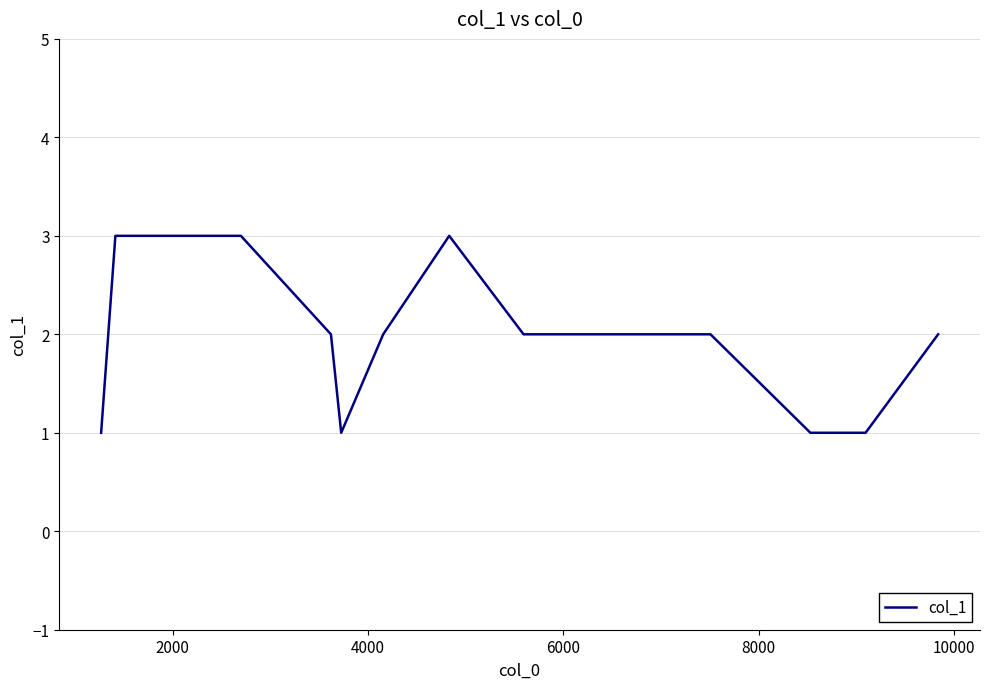

Reading left to right, extract all data points from this chart.

1	3	3	2	1	2	3	2	2	2	2	1	1	2